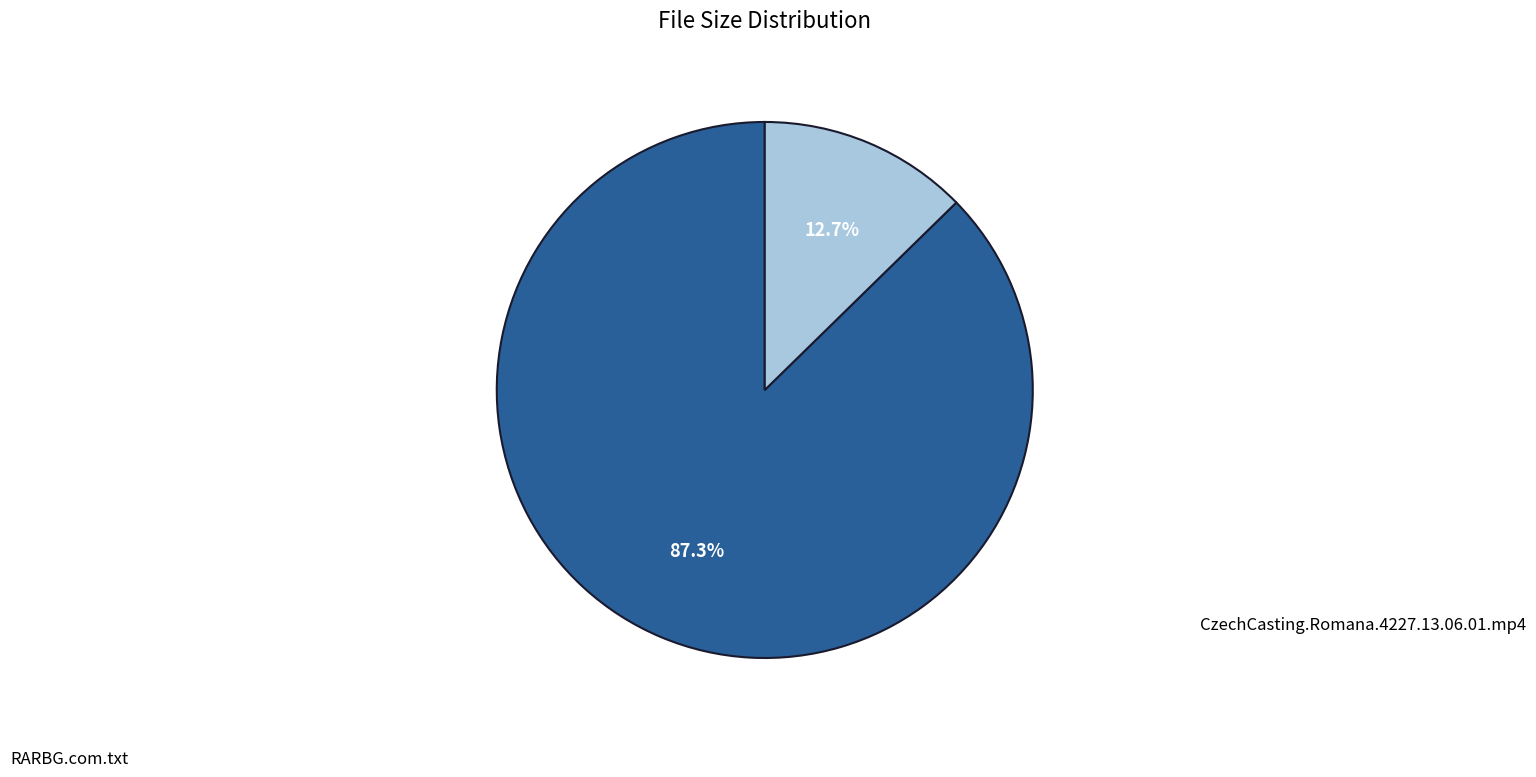

How many segments does this pie chart have?

2